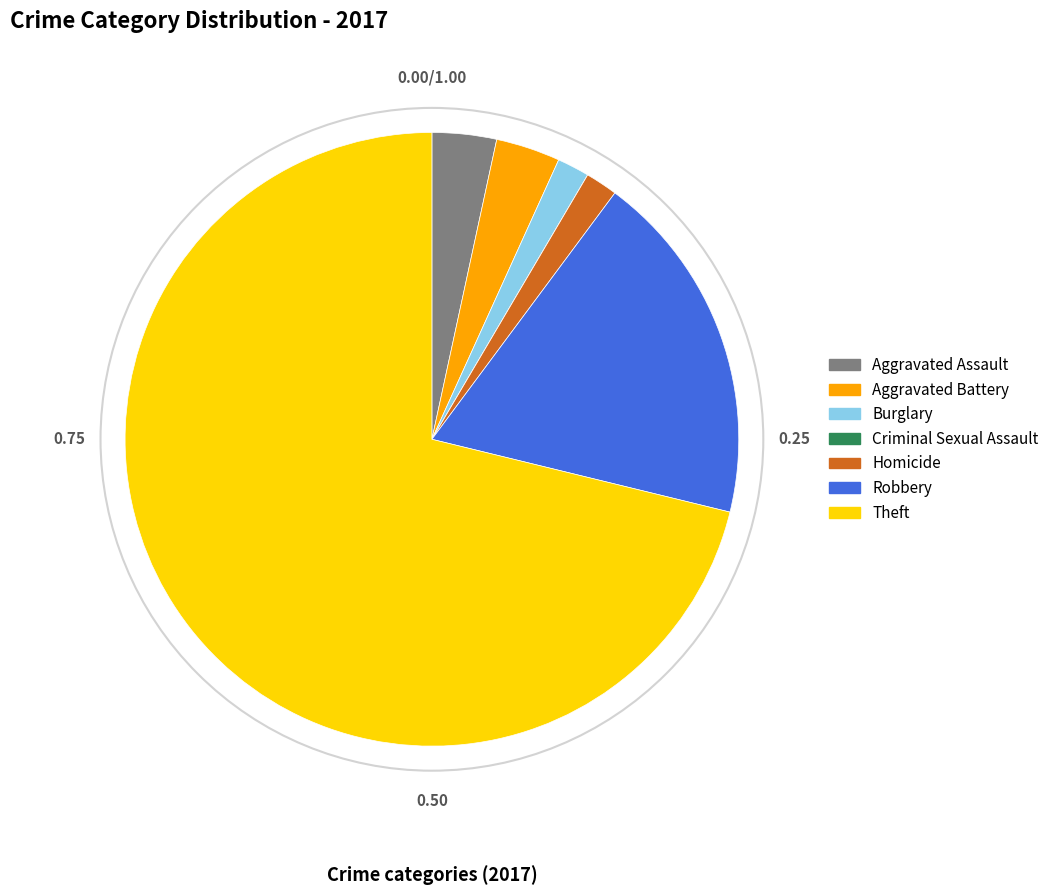

Which has a higher value, Robbery or Burglary?

Robbery